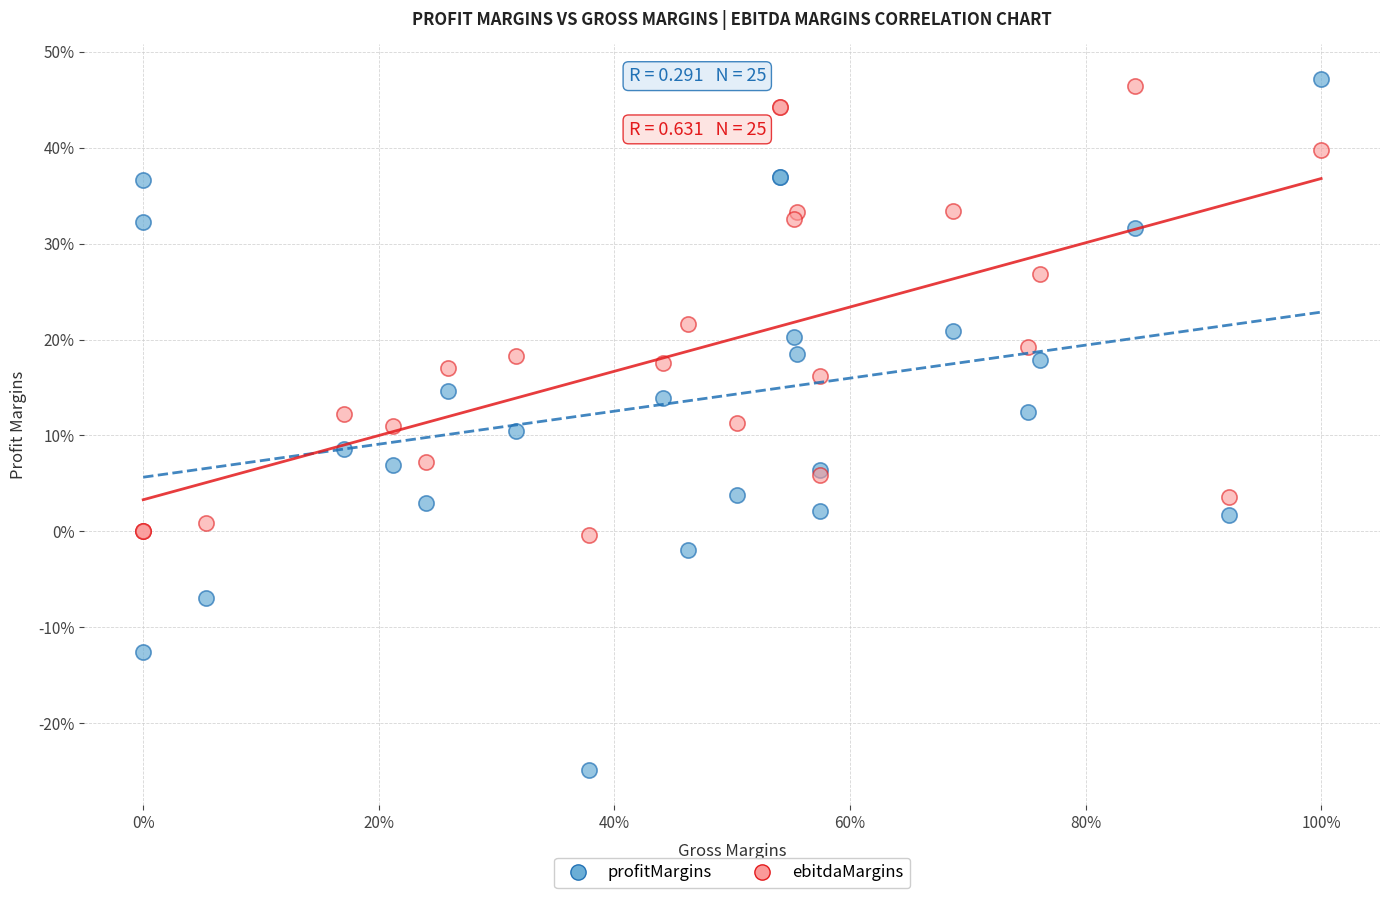

What are all the series names shown in the legend?

profitMargins, ebitdaMargins